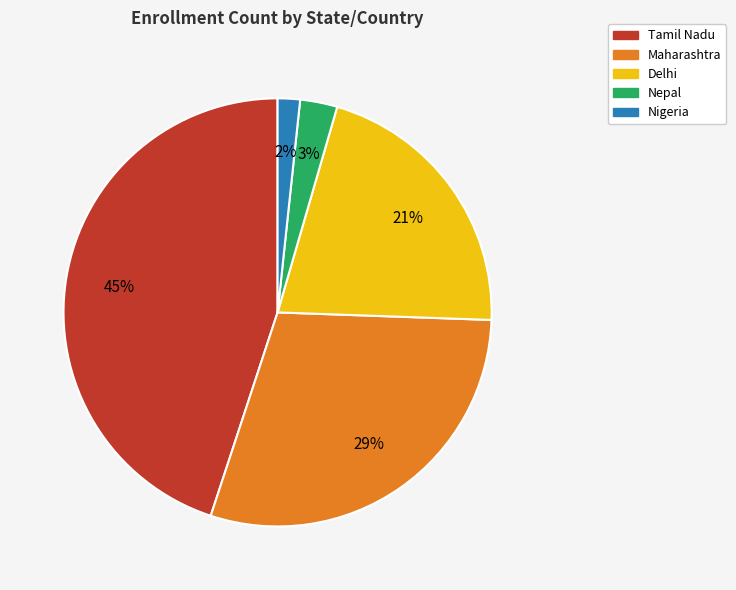

How many segments does this pie chart have?

5